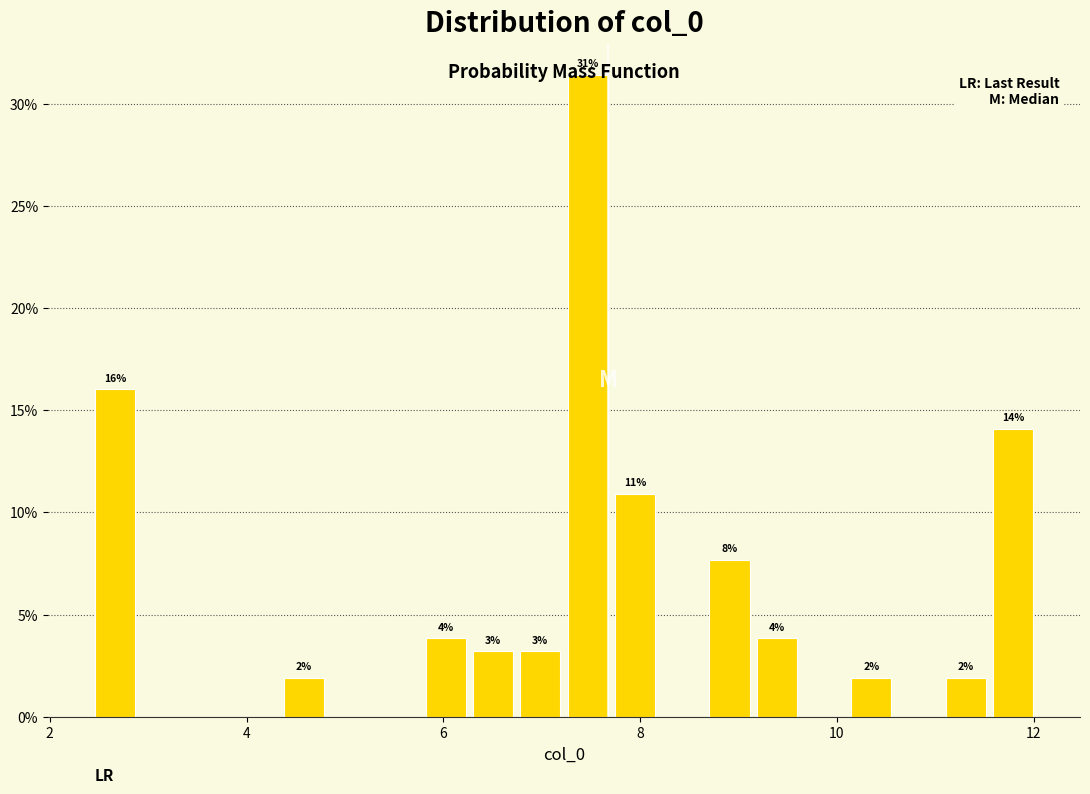

Read against the x-axis, roughly where is the centre of the tallest bar?

7.4